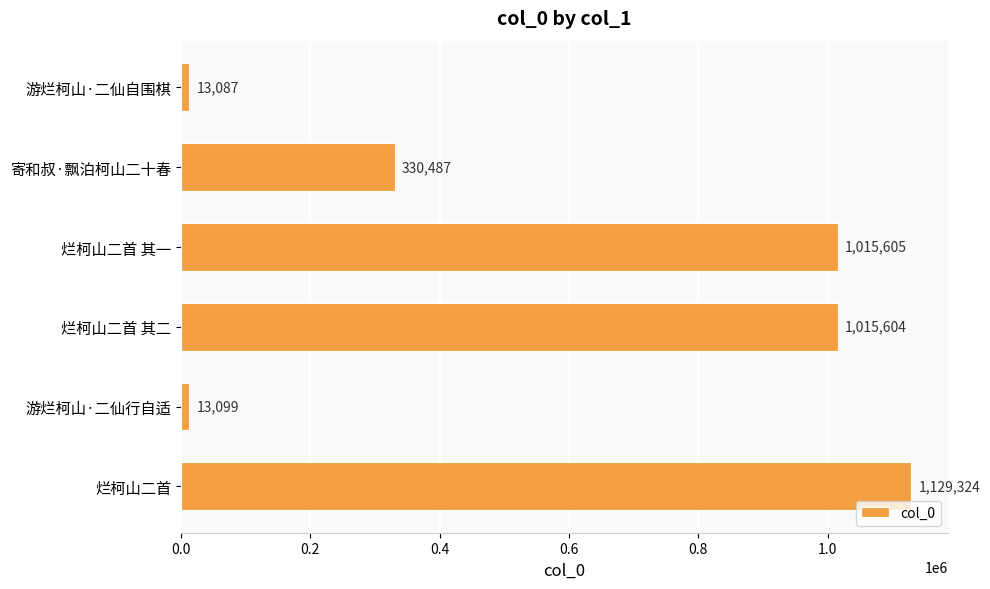

What is the greatest value displayed?

1129324